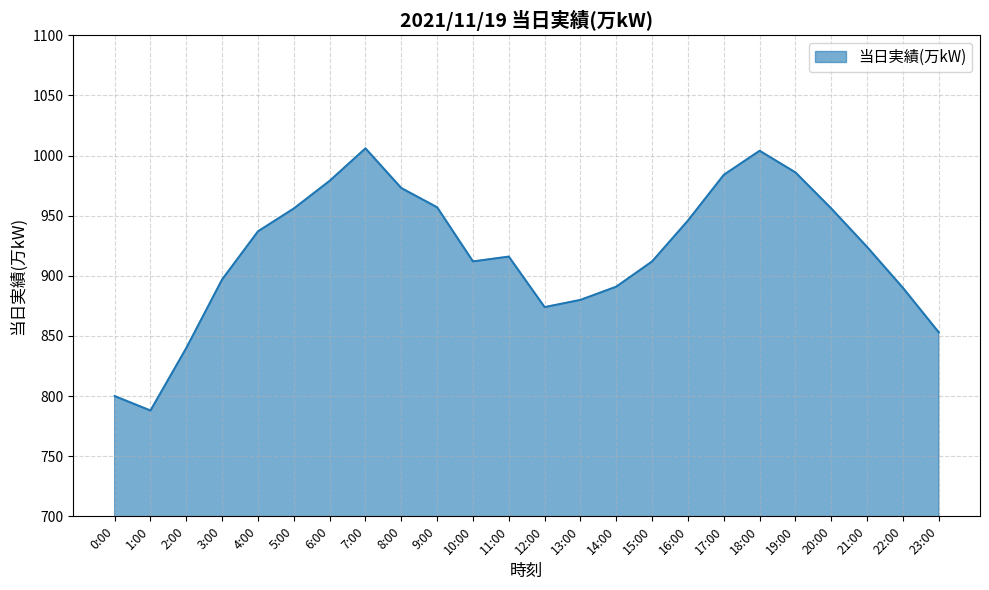

Which has a higher value, 19:00 or 4:00?

19:00